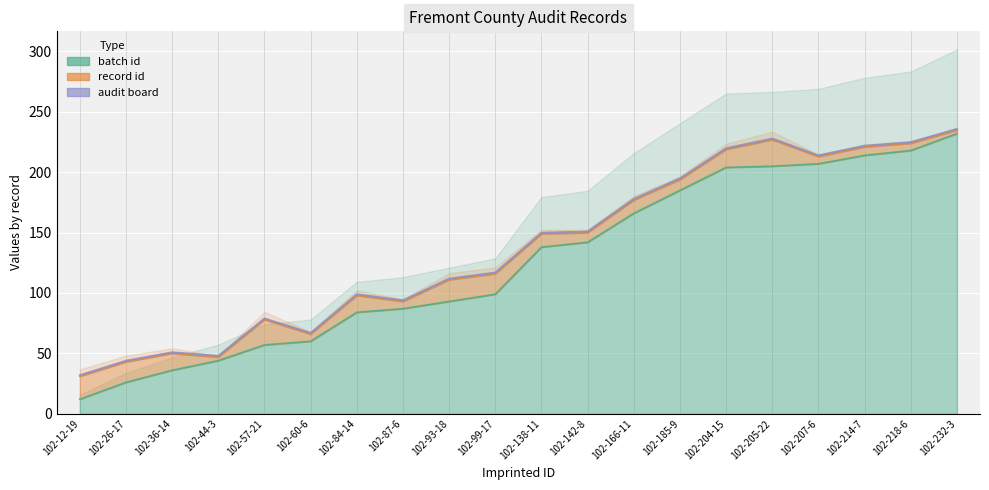

The audit board series shows 1 at 102-142-8. True or false?

True